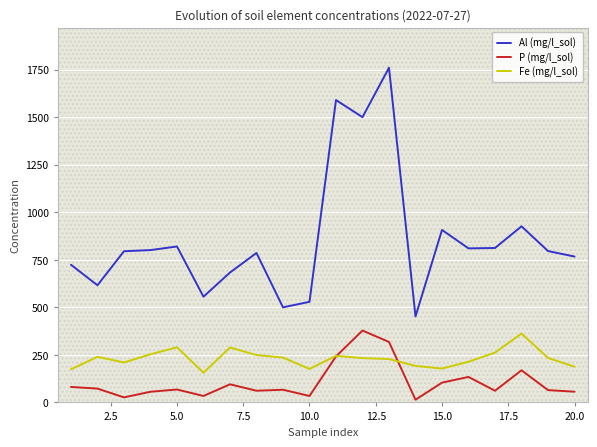

Reading left to right, extract all data points from this chart.

Al (mg/l_sol): 724.0	616.0	795.0	801.0	820.0	556.0	683.0	786.0	500.0	529.0	1590.0	1500.0	1760.0	452.0	907.0	810.0	812.0	926.0	796.0	767.0
P (mg/l_sol): 81.3	72.7	26.5	56.1	67.9	34.0	95.2	61.5	66.6	33.9	242.0	378.0	318.0	14.2	104.0	134.0	61.4	169.0	64.7	56.3
Fe (mg/l_sol): 174.0	240.0	210.0	253.0	290.0	156.0	289.0	249.0	236.0	176.0	245.0	233.0	228.0	192.0	178.0	214.0	262.0	362.0	234.0	188.0